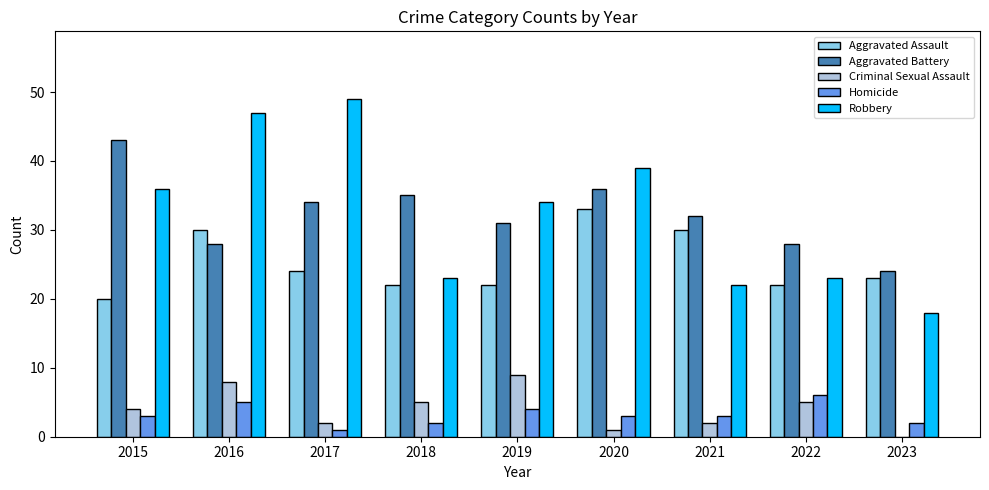

What is the greatest value displayed?

49